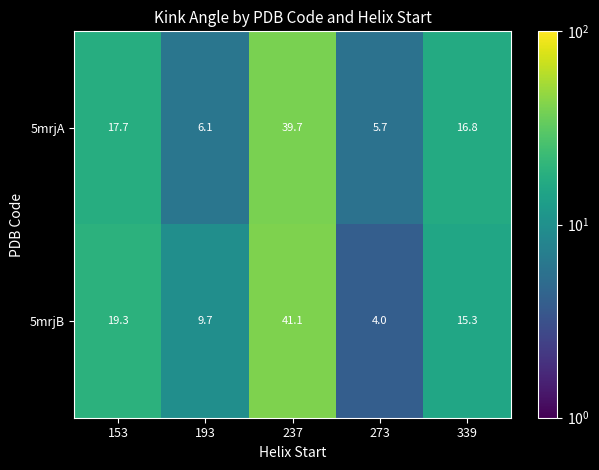

List the series in order of their peak value, lowest first.

5mrjA, 5mrjB